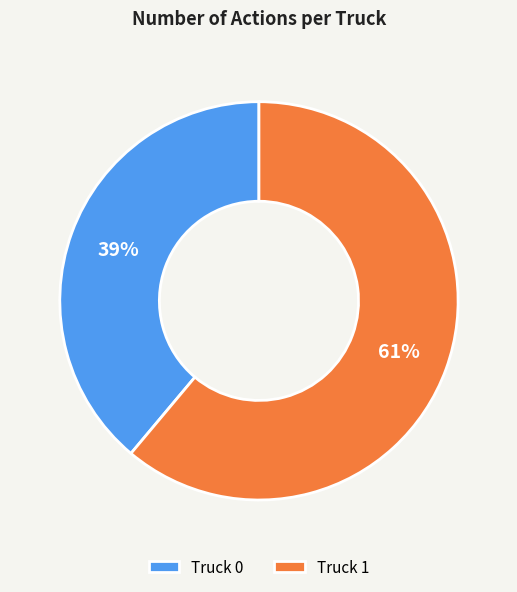

Which slice is the smallest?

Truck 0